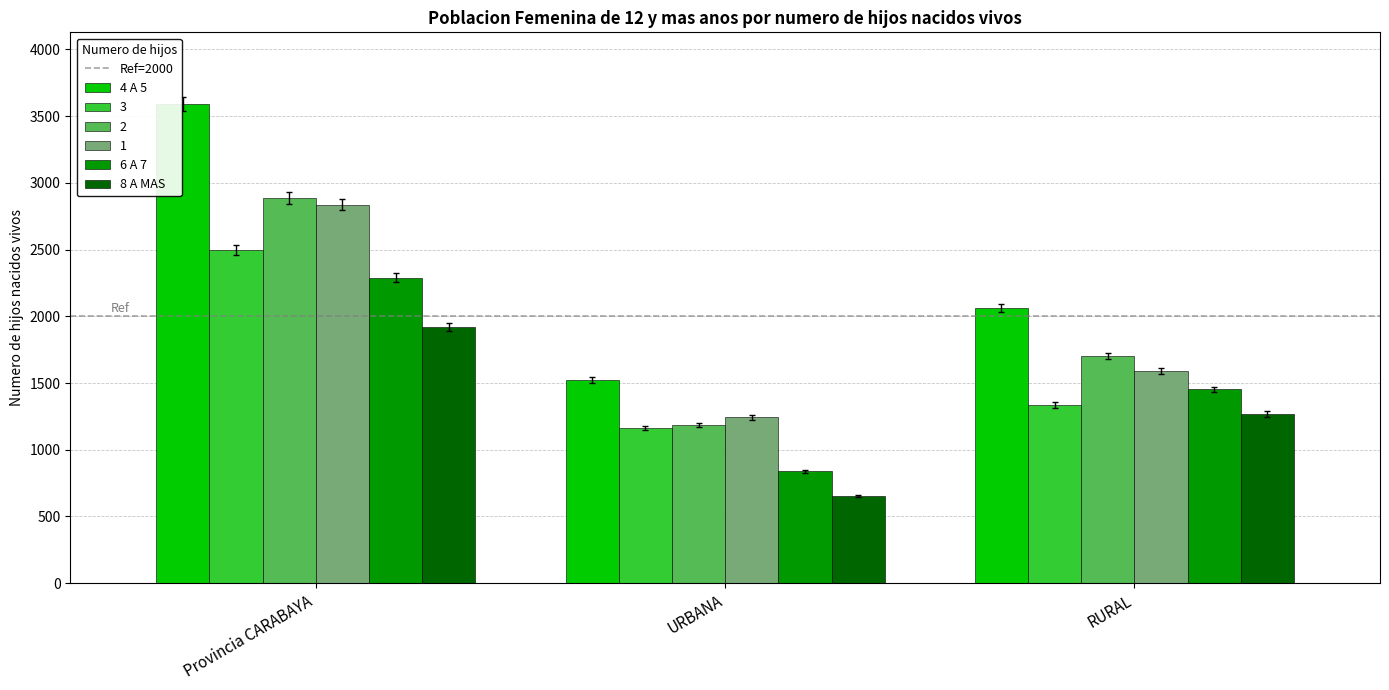

How many data points in 6 A 7 are less than 1452?

1